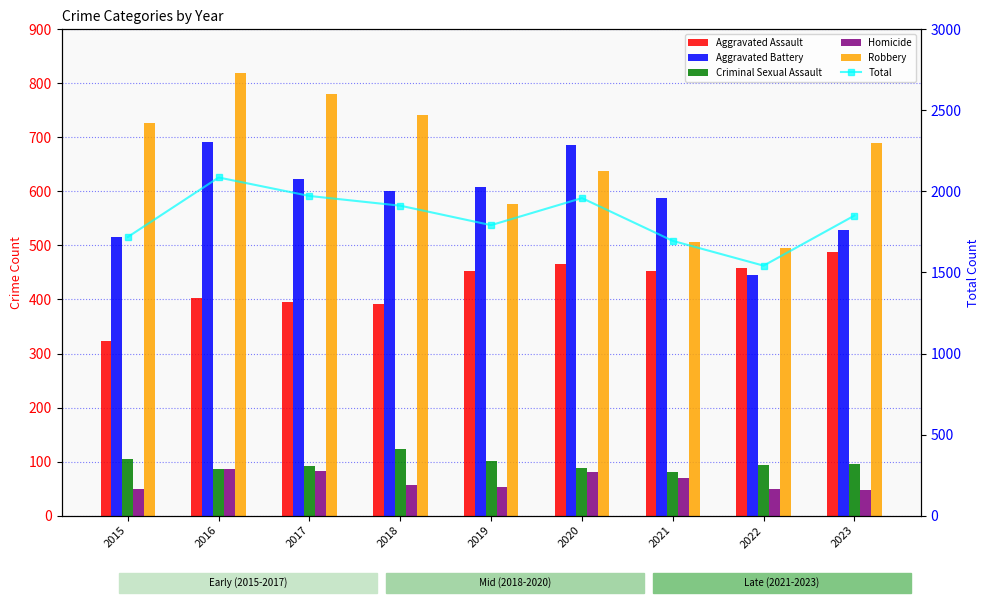

The Aggravated Battery series shows 279 at 2019. True or false?

False